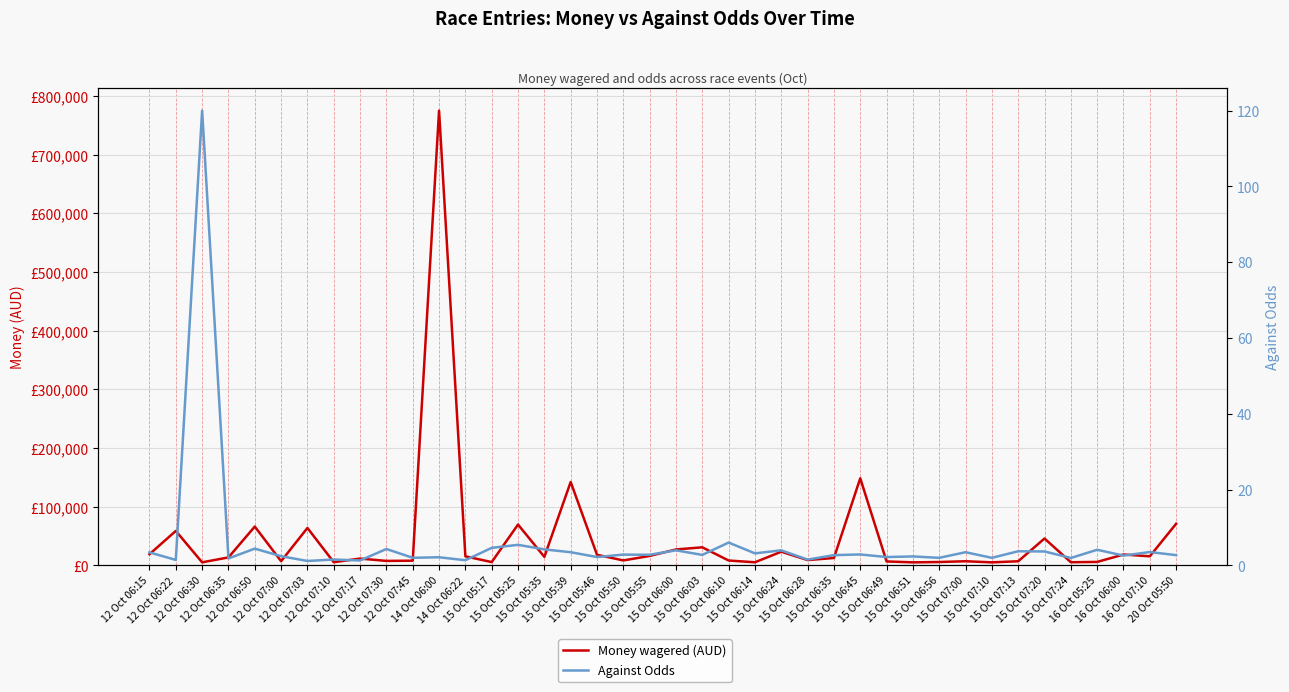

What is the total value across all series at 15 Oct 06:45?

148365.9